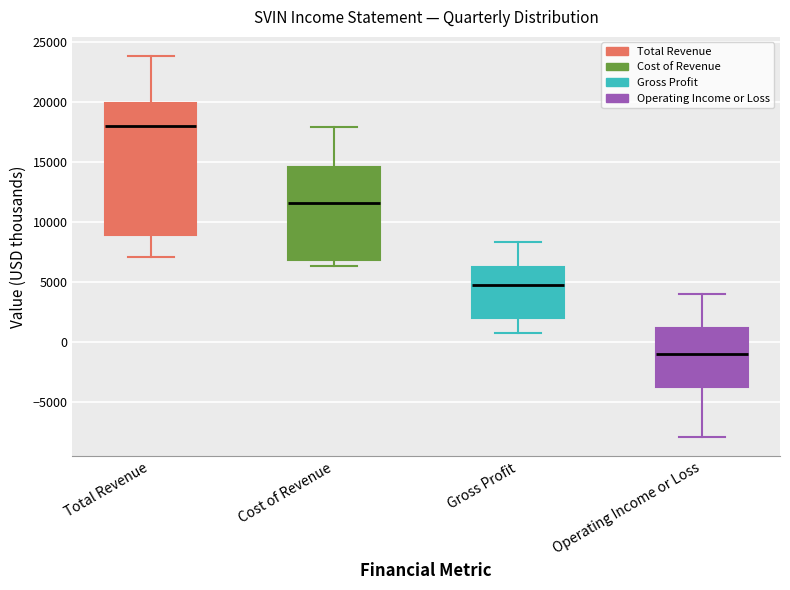

Which box has the lowest median line?

Operating Income or Loss